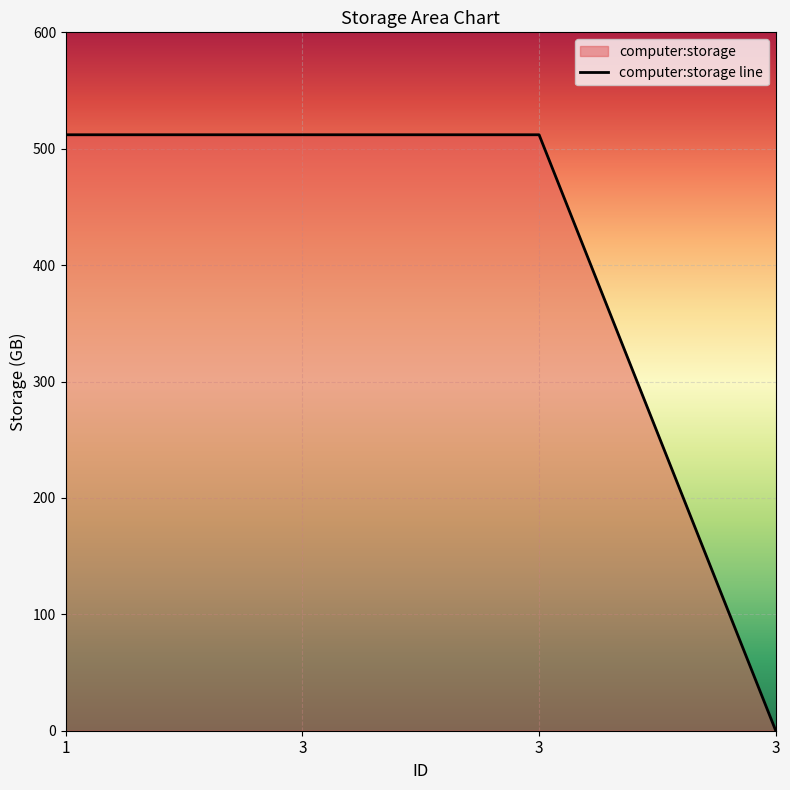

List the labels in order of value, smallest first.

3, 1, 3, 3